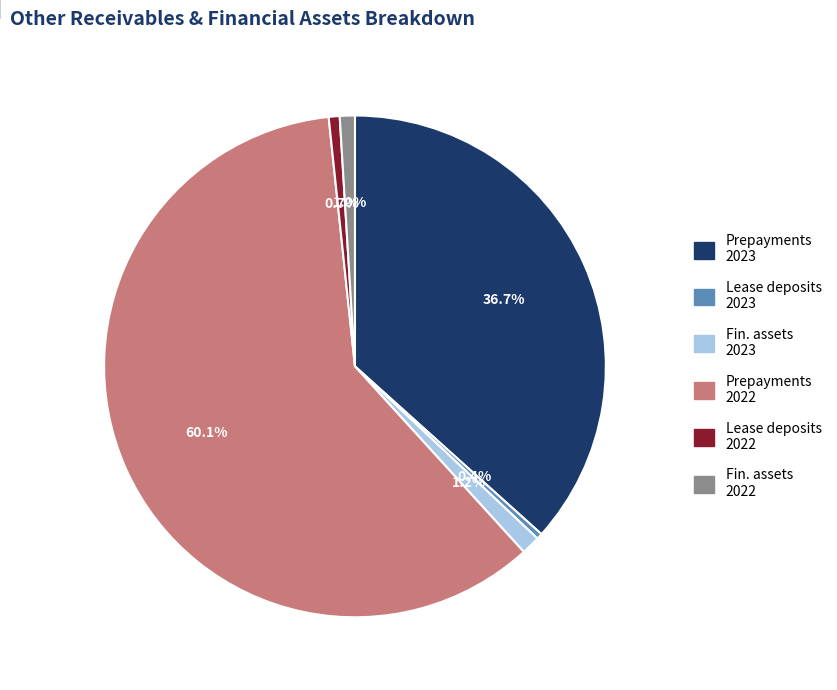

Is there a majority slice in this chart?

Yes